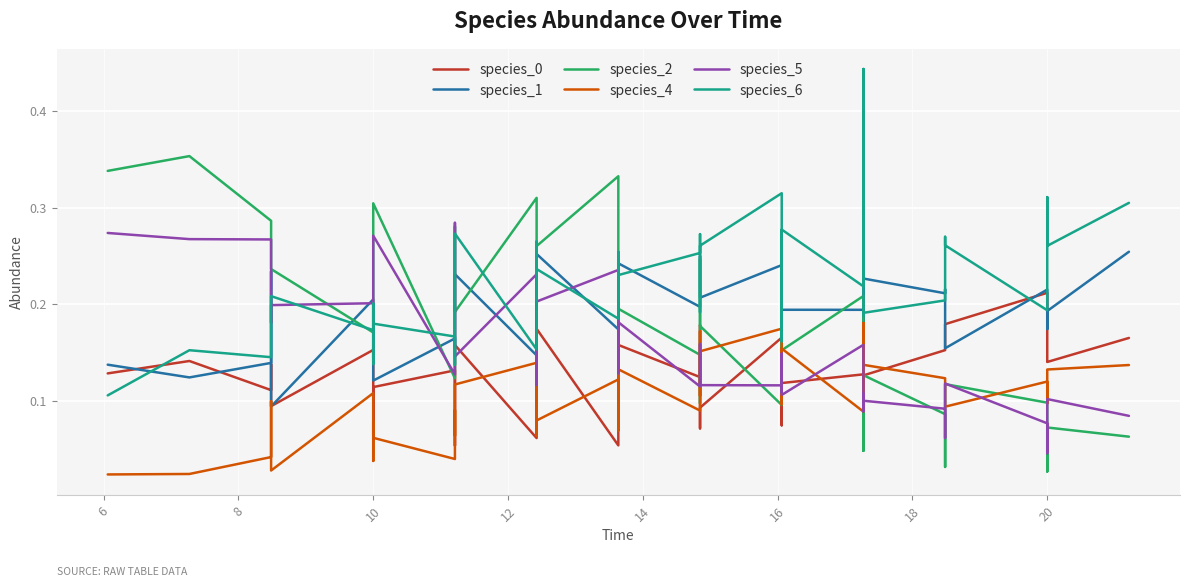

What is the highest value of the species_0 series?

0.2